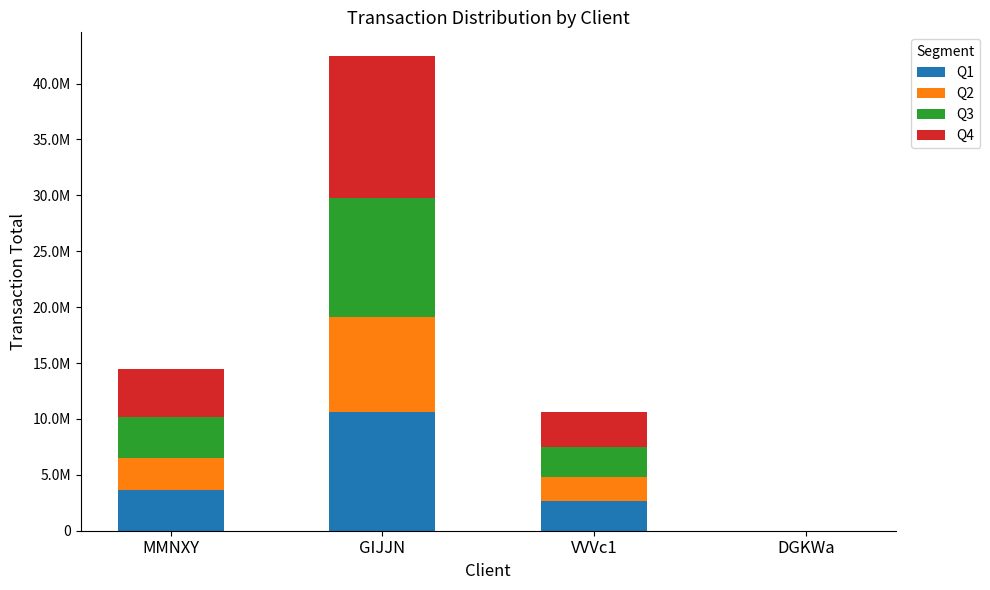

Read the Q4 value at GIJJN.

12737029.5